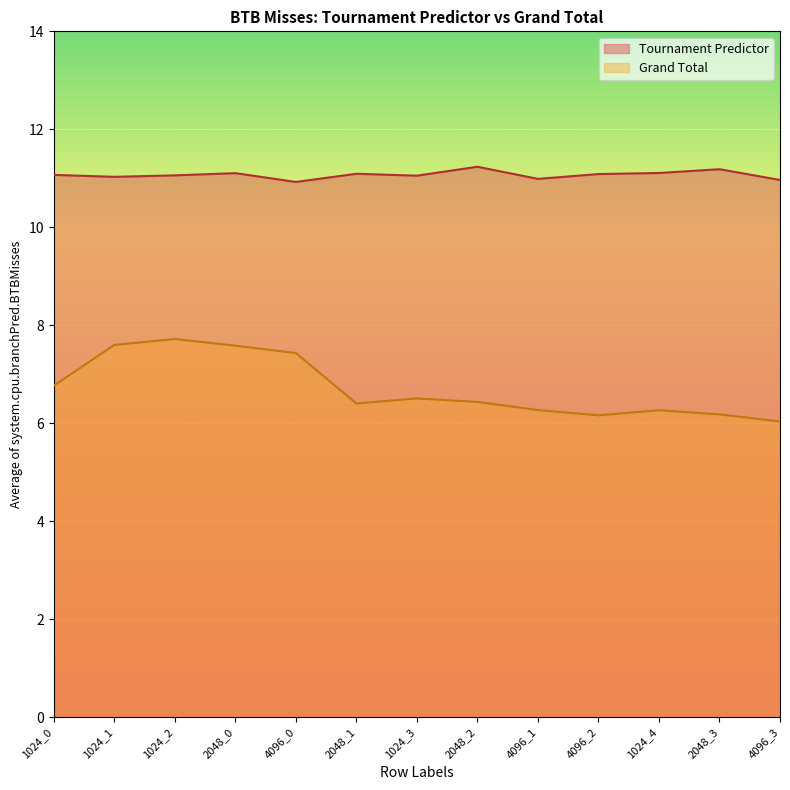

What is the spread (max minus min) of values at 1024_2?

3.3